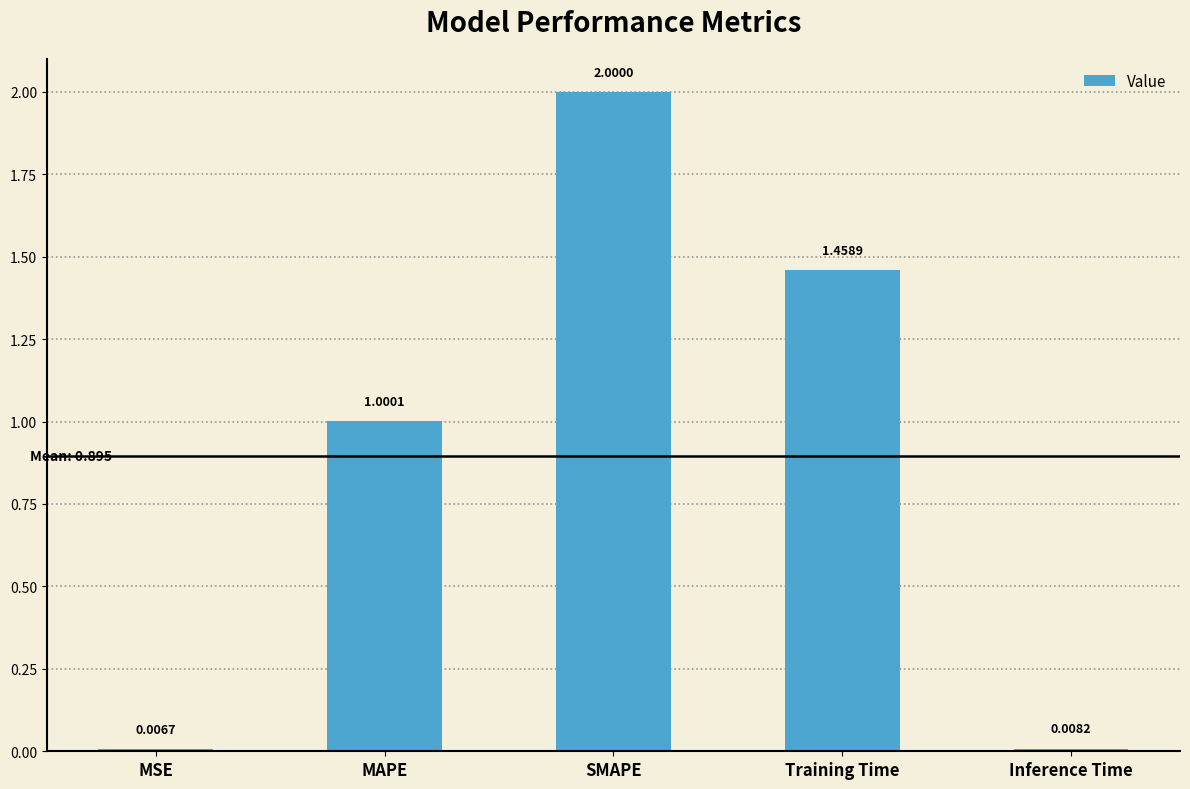

List the labels in order of value, largest first.

SMAPE, Training Time, MAPE, Inference Time, MSE